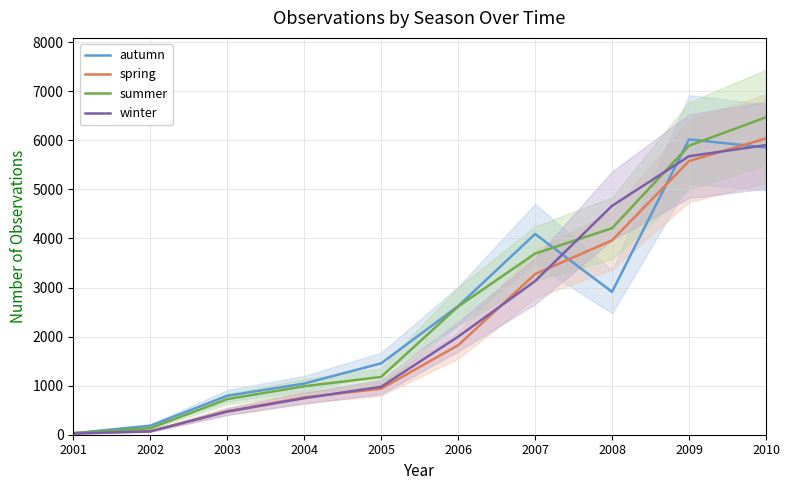

At which label is summer closest to 3251?

2007